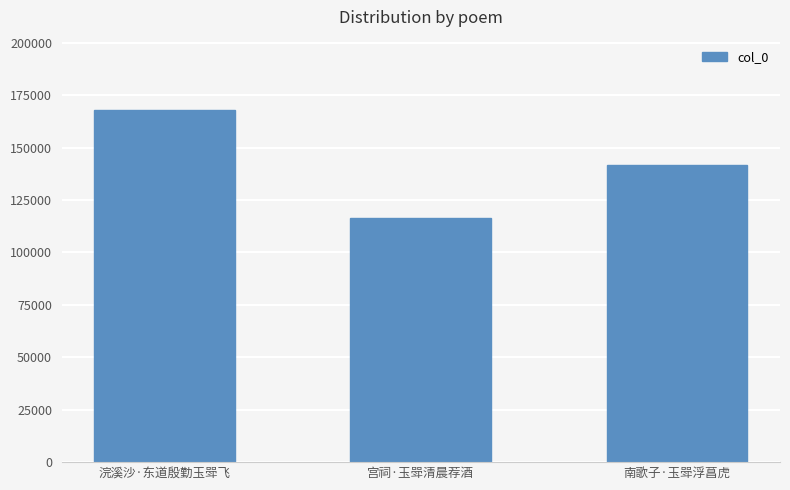

Which label corresponds to the largest value in the chart?

浣溪沙·东道殷勤玉斝飞